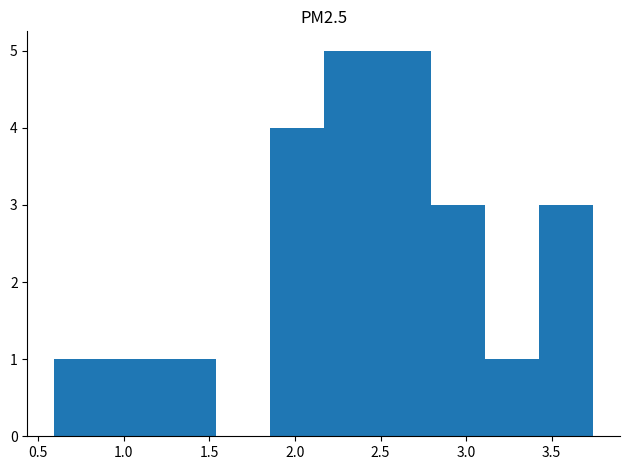

Reading left to right, list every bar in this chart as the range it spans on the x-axis followed by its height. Neither the bar edges nor the heights are printed on the chart, so give them approximately, as read against the axes.

0.60 to 0.90: 1
0.90 to 1.20: 1
1.20 to 1.55: 1
1.55 to 1.85: 0
1.85 to 2.15: 4
2.15 to 2.50: 5
2.50 to 2.80: 5
2.80 to 3.10: 3
3.10 to 3.45: 1
3.45 to 3.75: 3